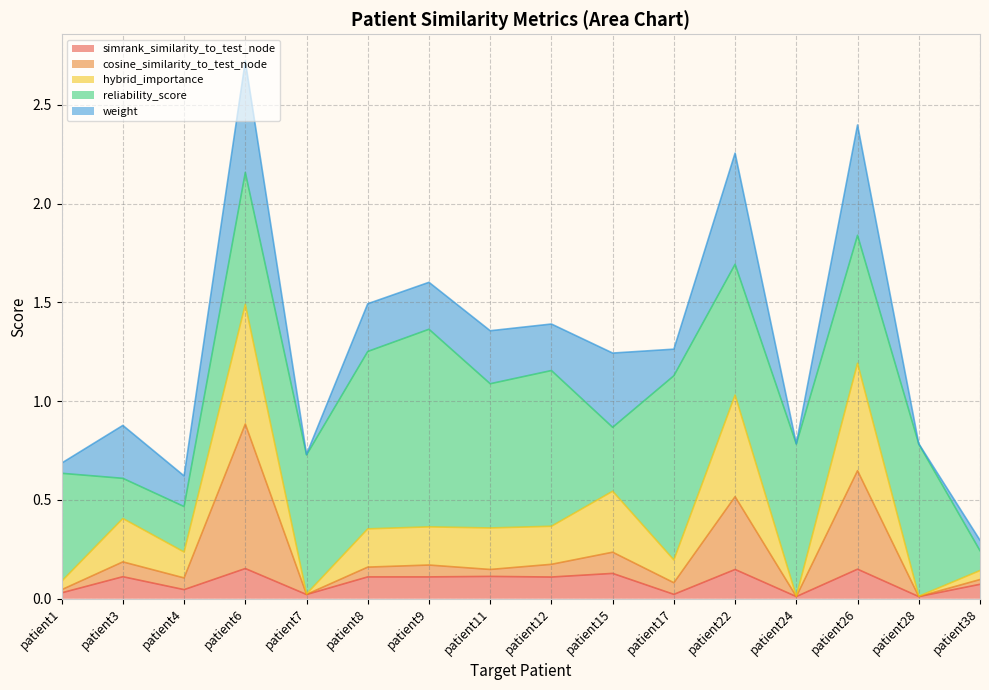

True or false: hybrid_importance and cosine_similarity_to_test_node intersect in this chart.

False